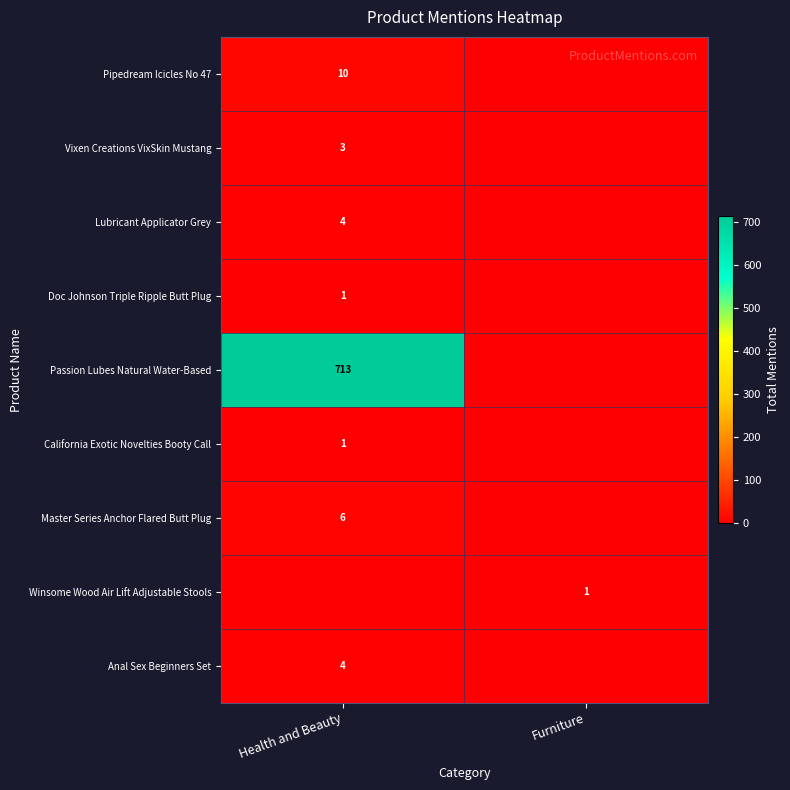

True or false: Vixen Creations VixSkin Mustang has a value of 3 at Health and Beauty.

True